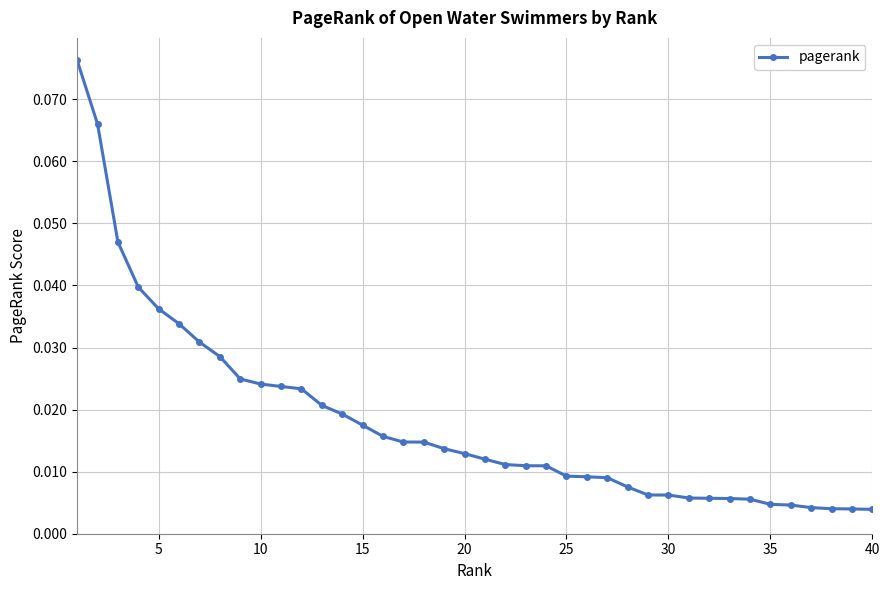

What is the sum of all values?

0.7